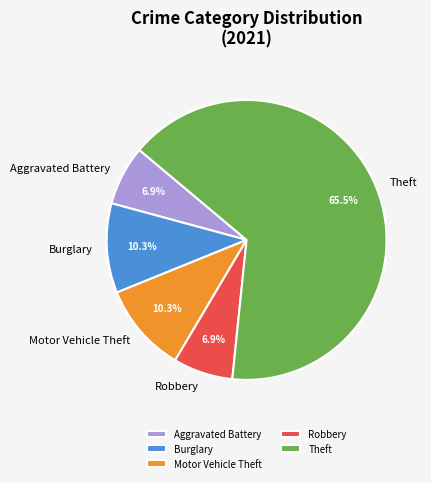

Which has a higher value, Theft or Robbery?

Theft